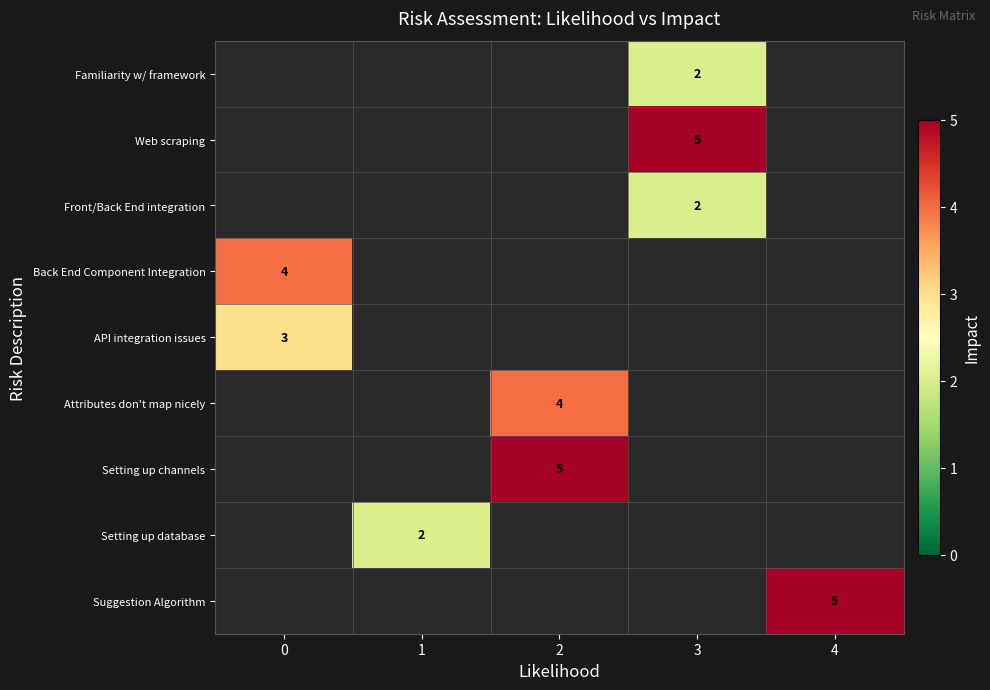

The value of Familiarity w/ framework at 3 is 2.9. True or false?

False